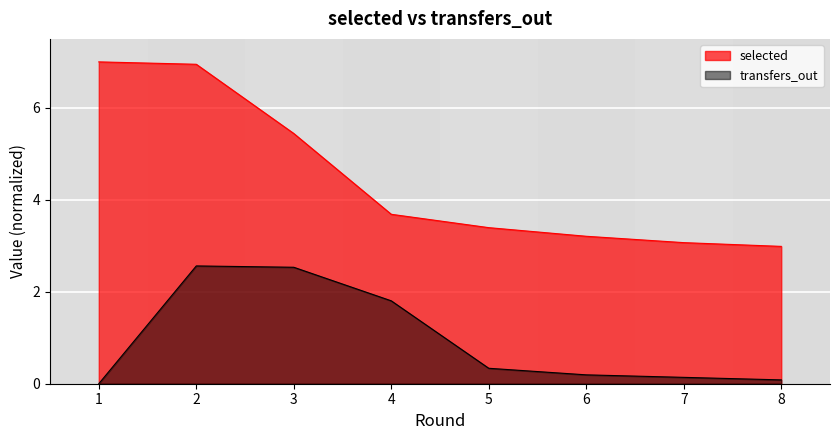

What is the average value of the transfers_out series?

1.0